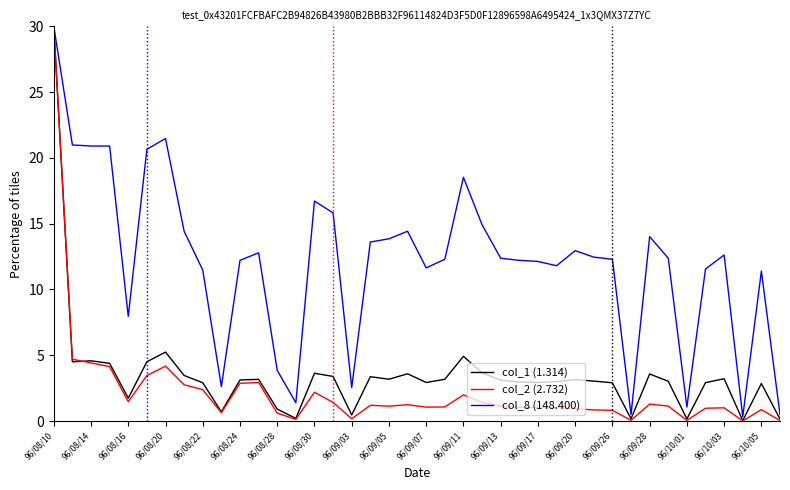

Which series has the largest total across all categories?

col_8 (148.400)